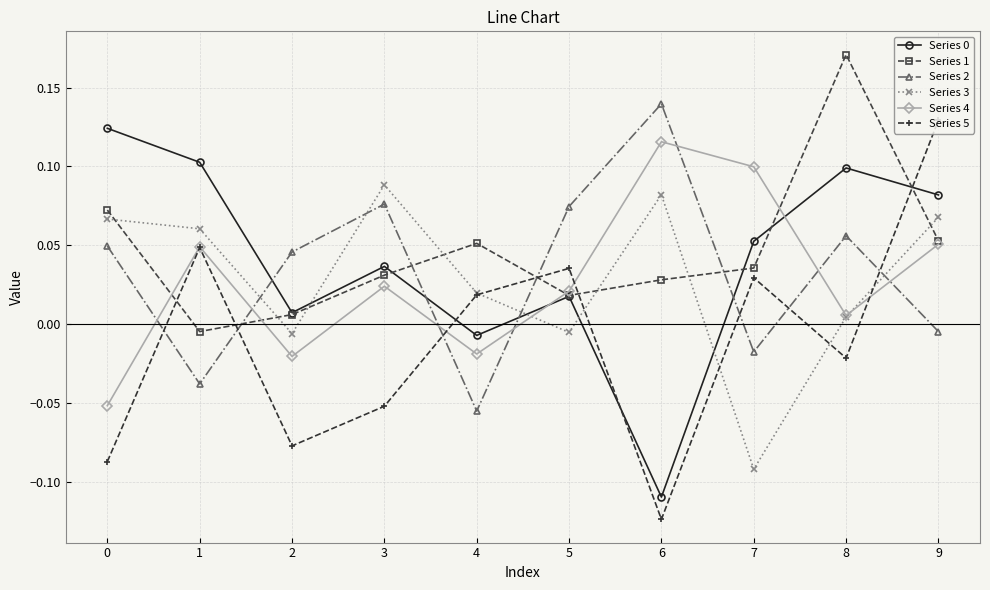

True or false: Series 5 has more than 0 interior local peaks.

True